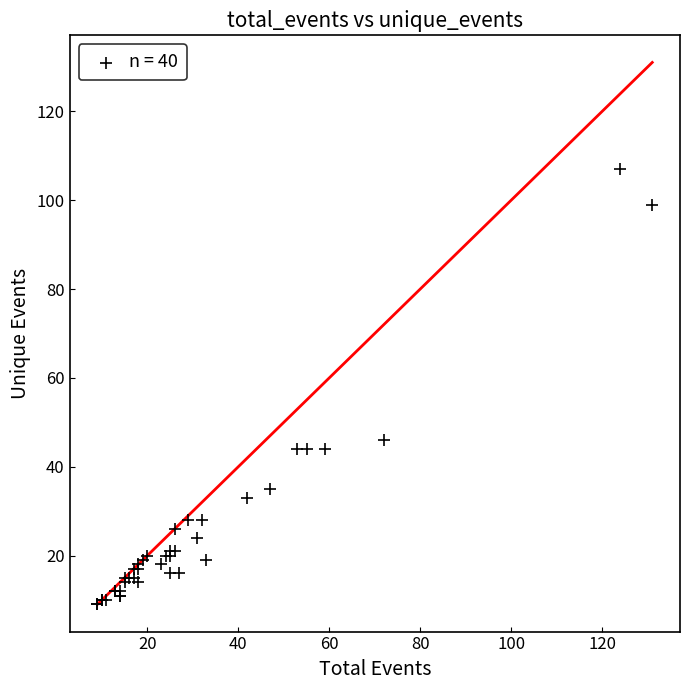

What Y value in the scatter plot is closest to 58?

46